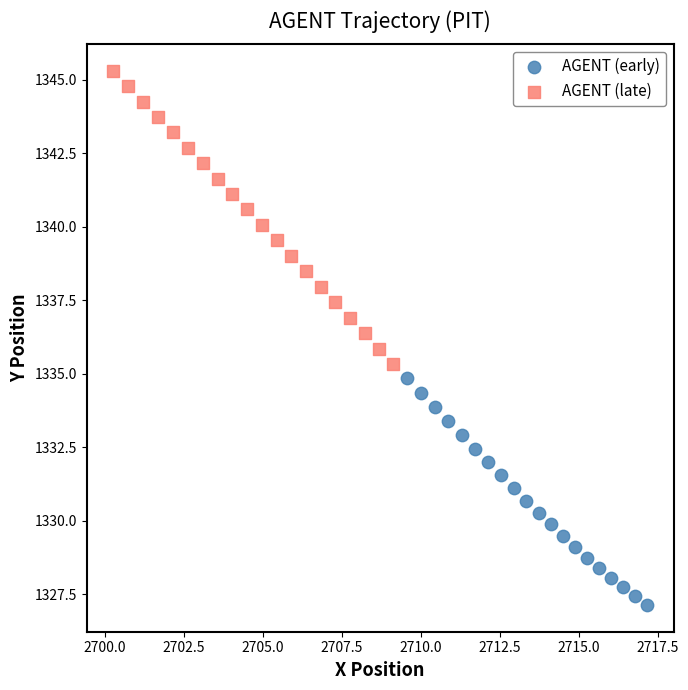

Which series contains the highest Y value?

AGENT (late)